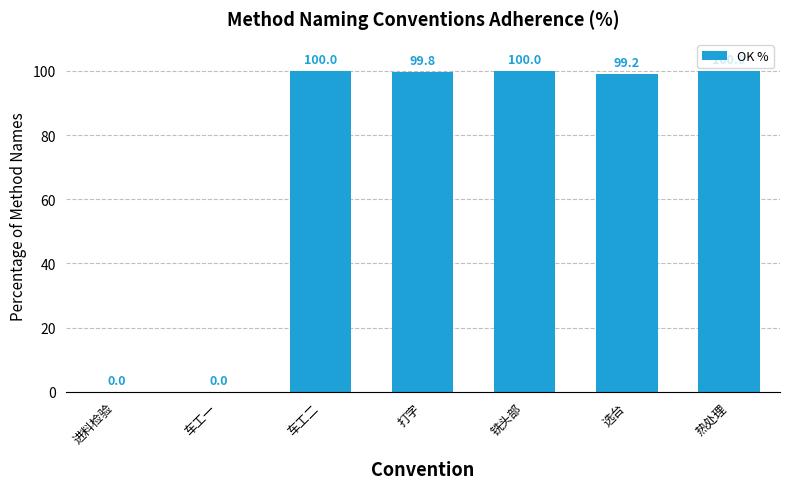

The value at 打字 is 99.8. True or false?

True